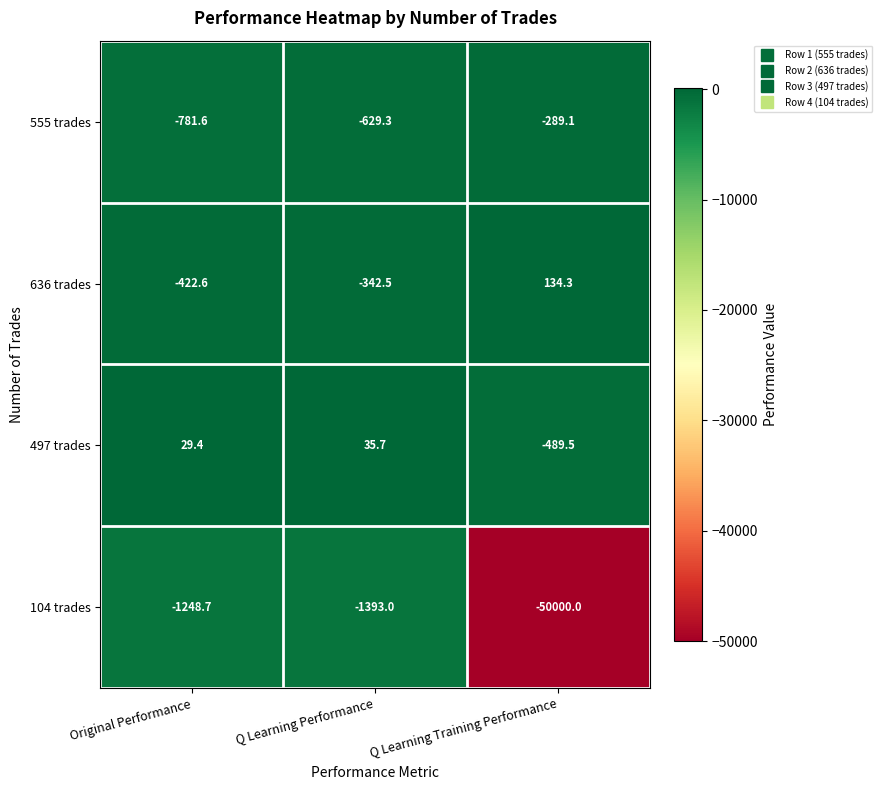

The 497 trades series shows 42.5 at Original Performance. True or false?

False